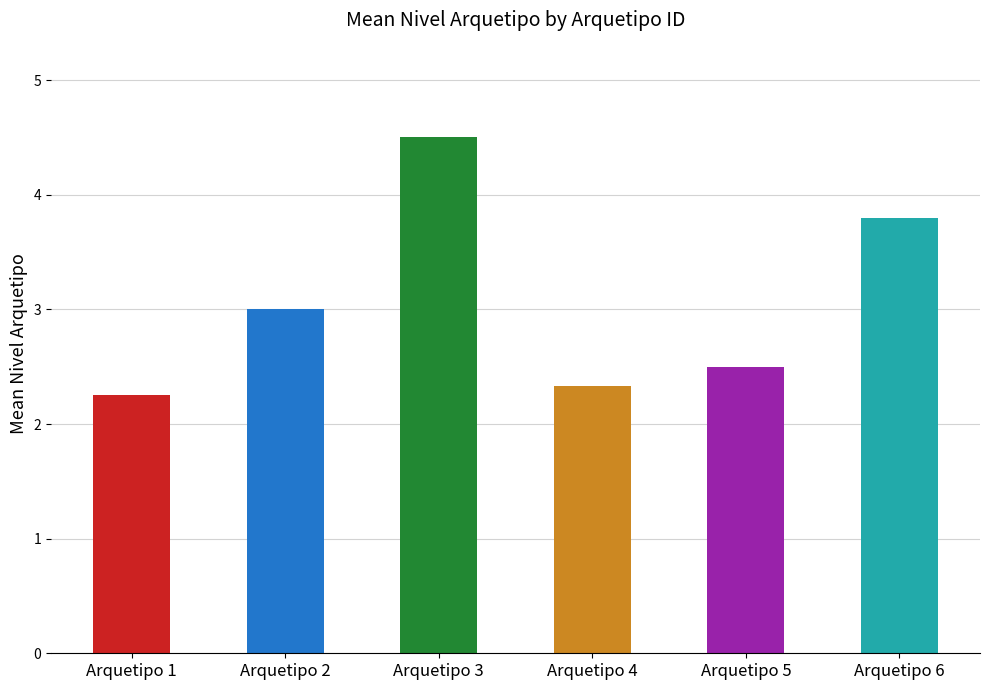

At which category does the chart reach its peak across all series?

Arquetipo 3